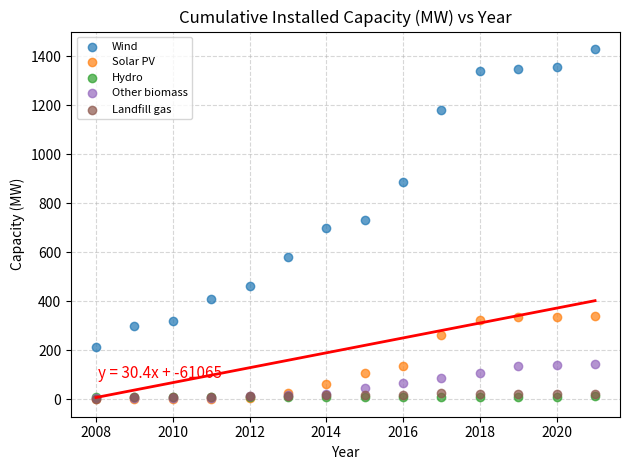

Which series reaches the maximum Y coordinate?

Wind